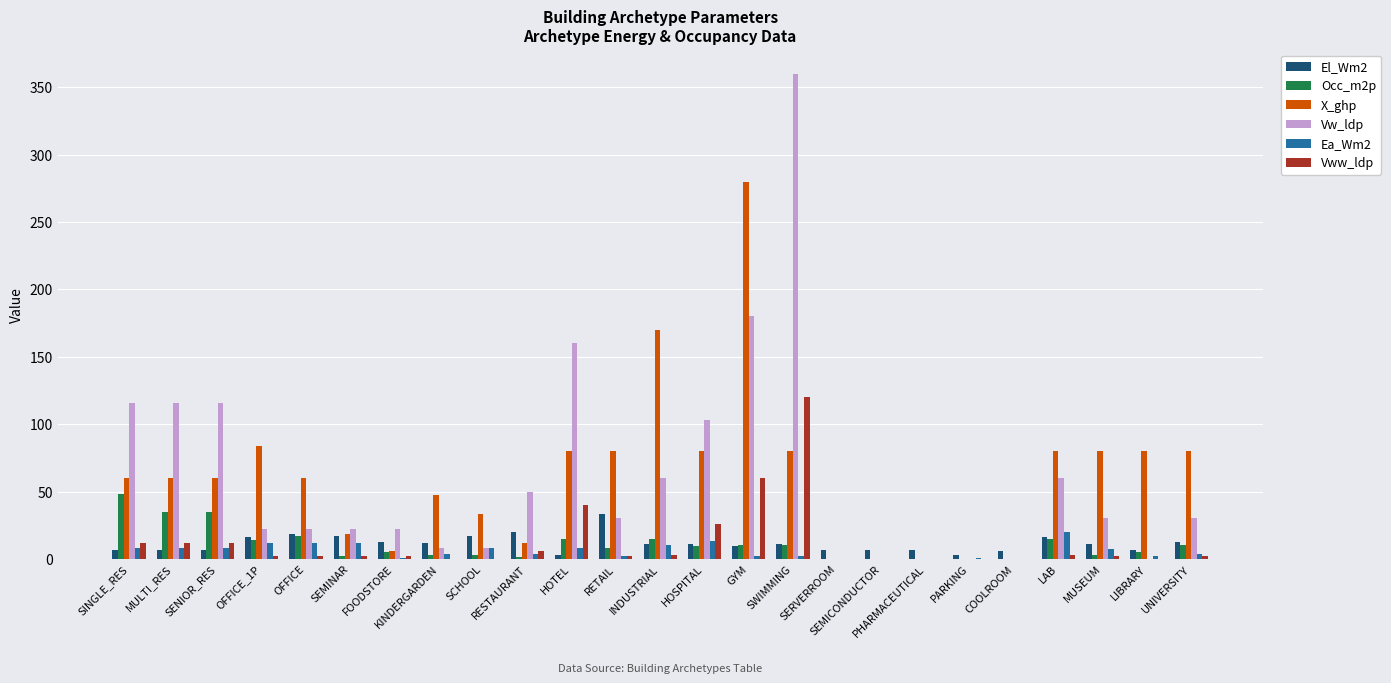

What is the sum of all Ea_Wm2 values?

148.0